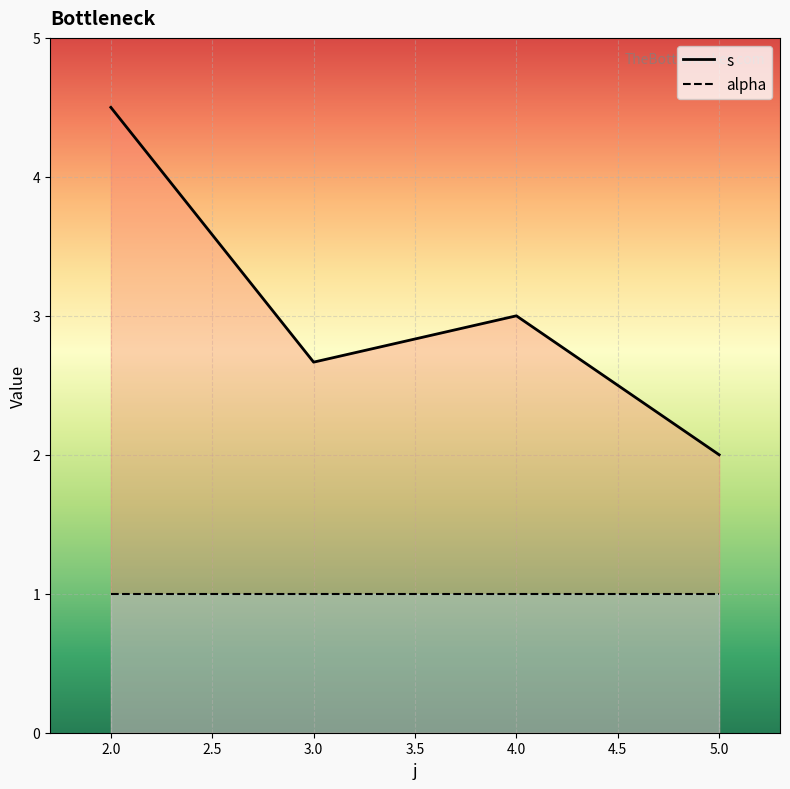

Where is s nearest to the value 3?

4.0